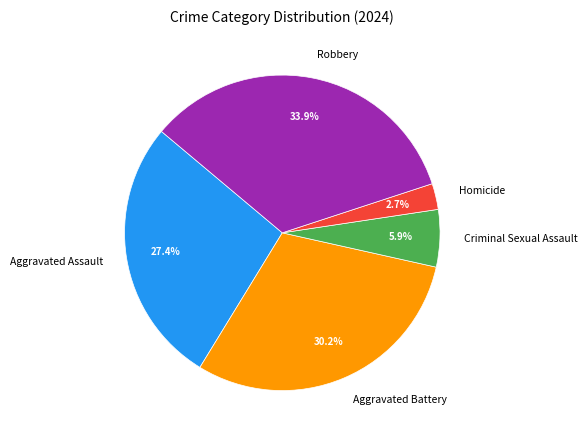

Count the number of slices in the pie.

5